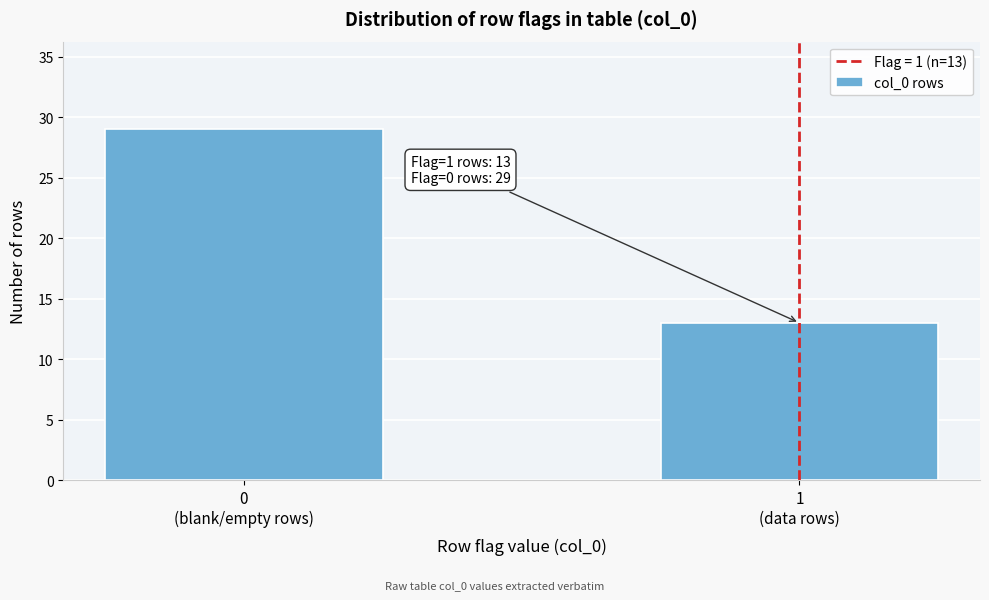

Reading right to left, transcribe all the data shown in this chart.

13	29